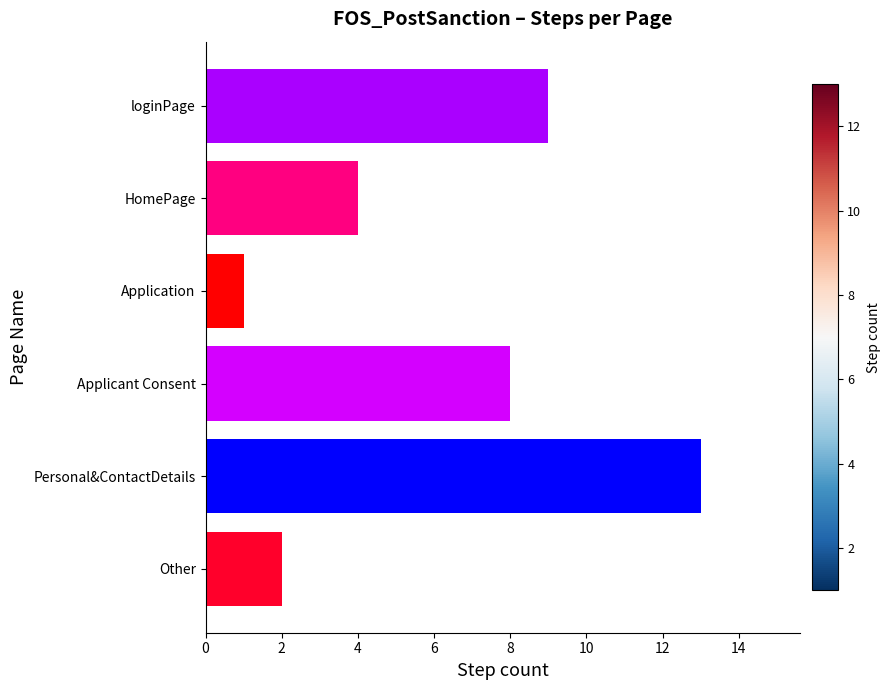

What is the change in value from loginPage to Other?

-7